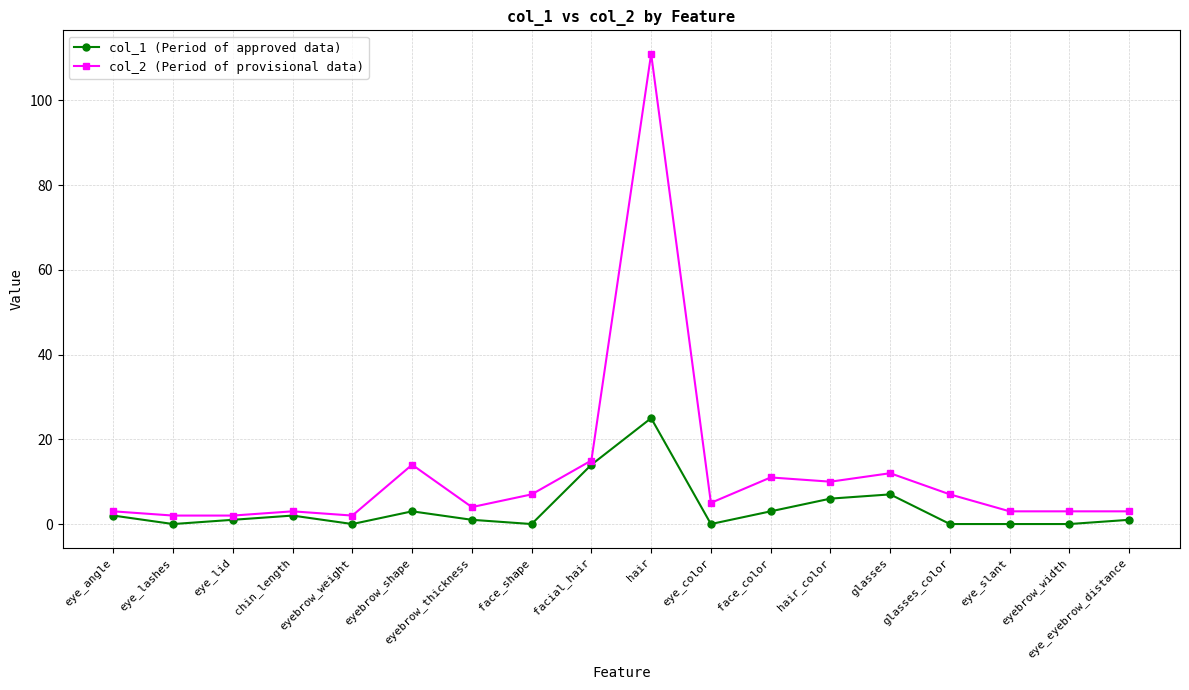

What is the difference between the maximum and minimum values in the col_1 (Period of approved data) series?

25